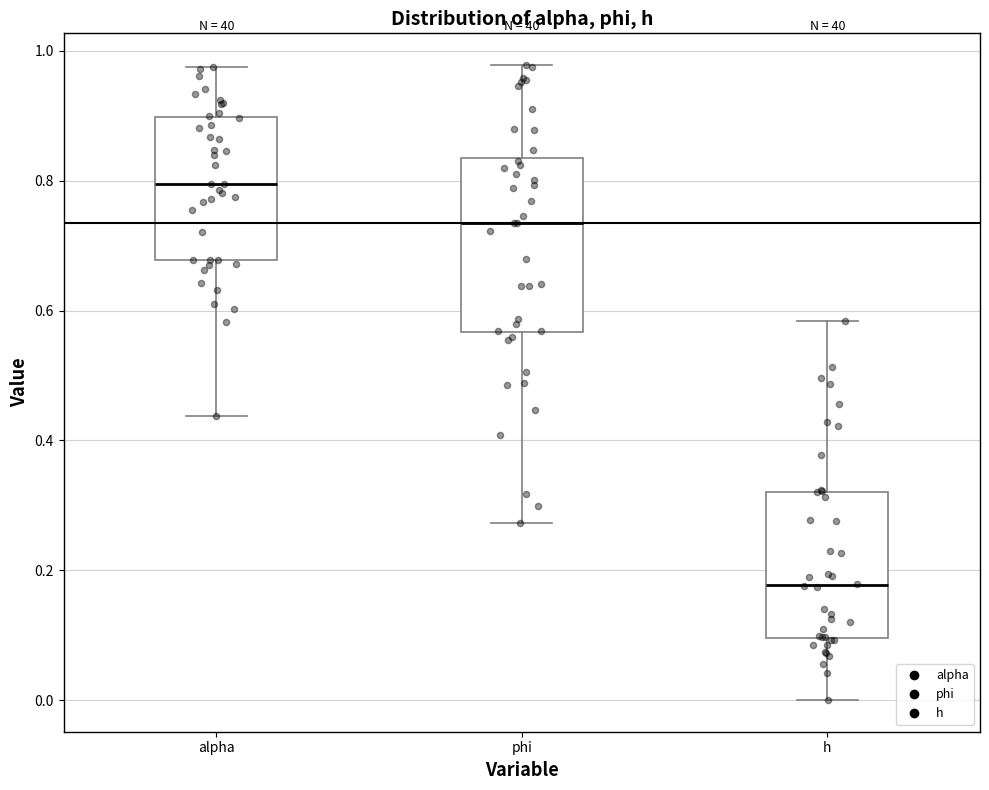

Which box's median line is the highest?

alpha